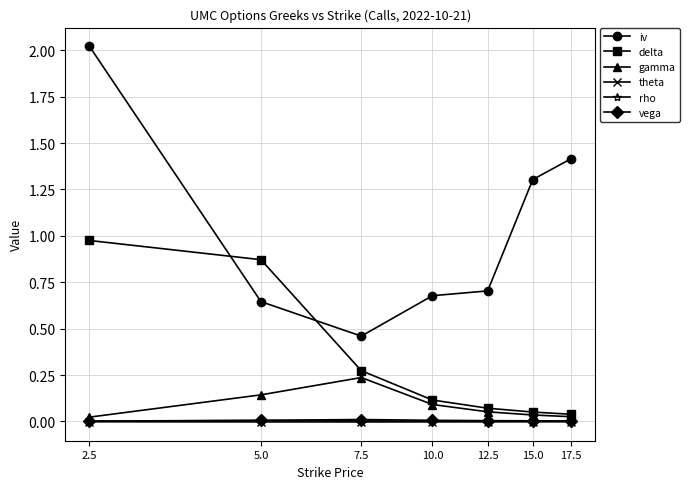

Which label corresponds to the largest value in the chart?

2.5